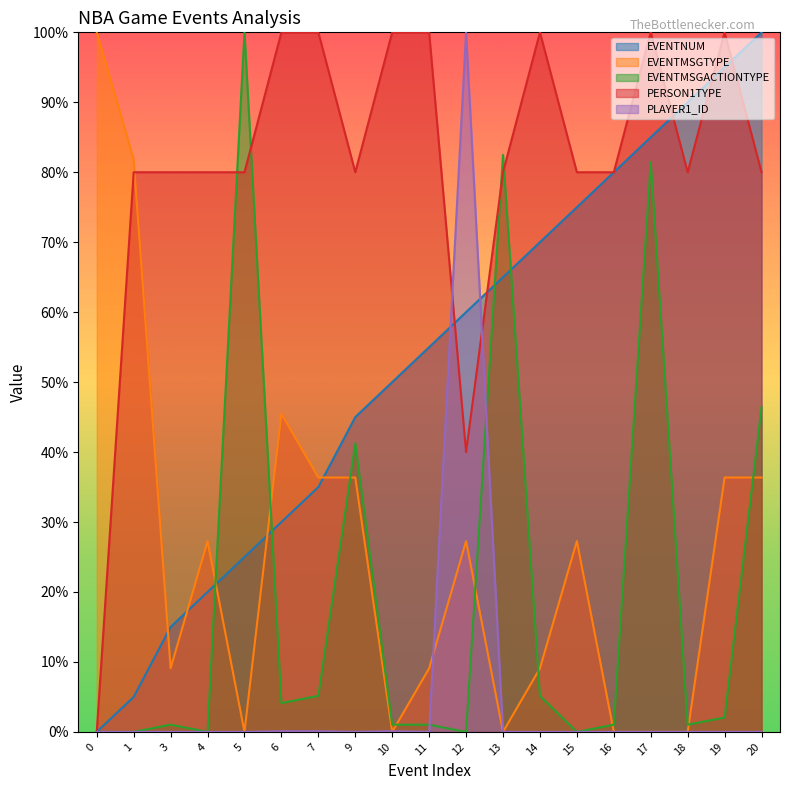

After their last crossing, which series has the higher values: EVENTNUM or PERSON1TYPE?

EVENTNUM